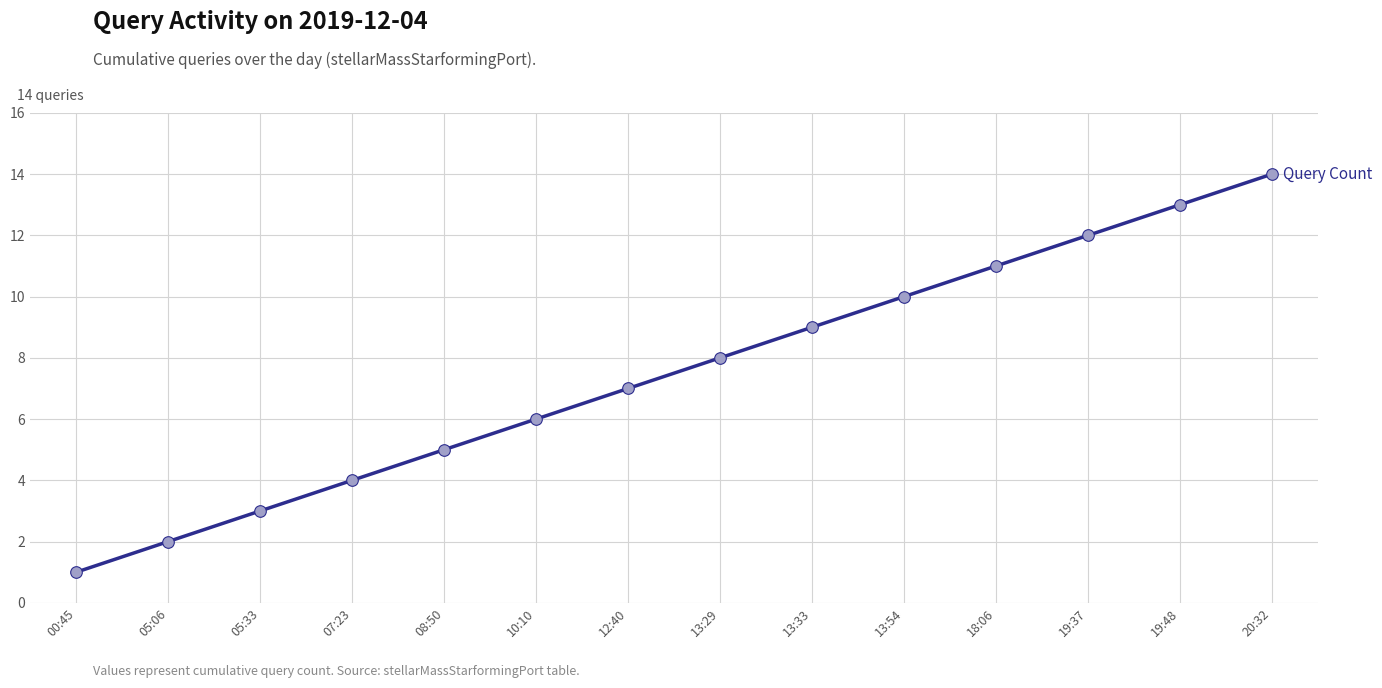

Which has a higher value, 07:23 or 05:06?

07:23